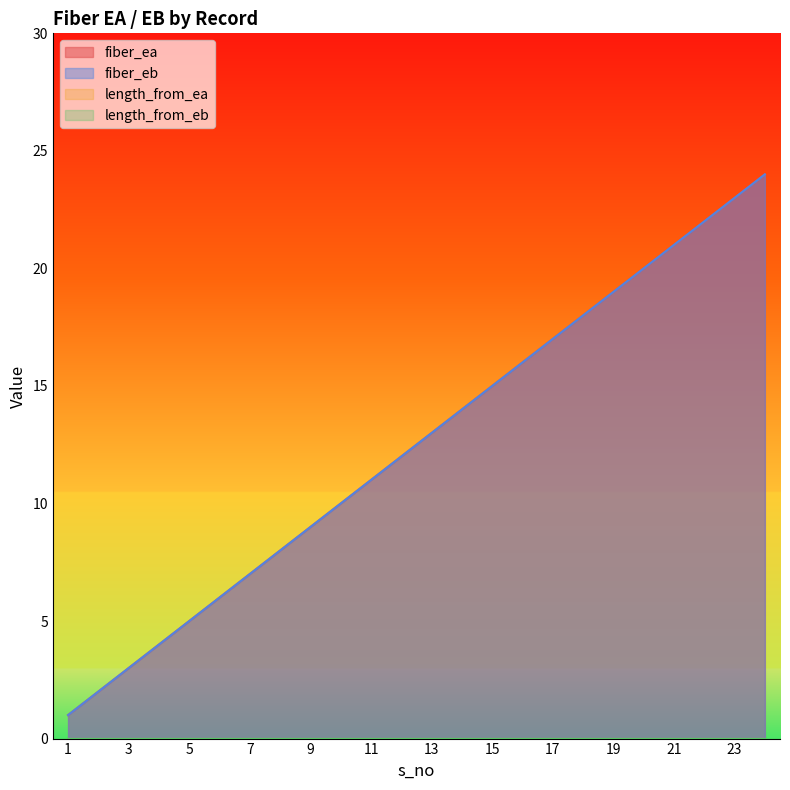

How many values in the fiber_ea series exceed 13?

11